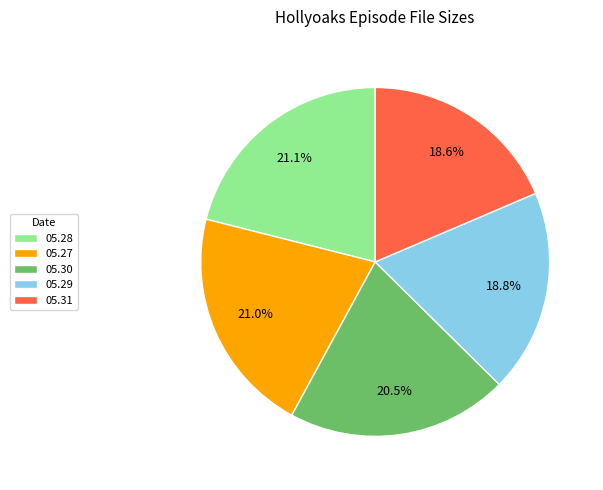

What portion of the pie excludes 05.28?

78.9%